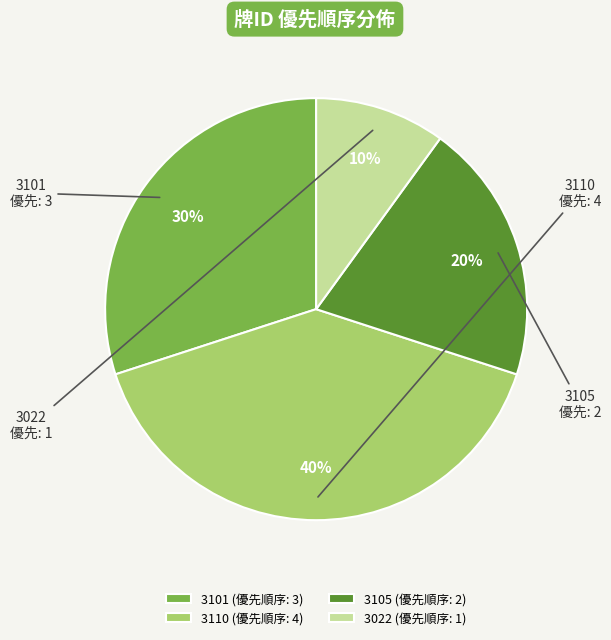

Count the number of slices in the pie.

4